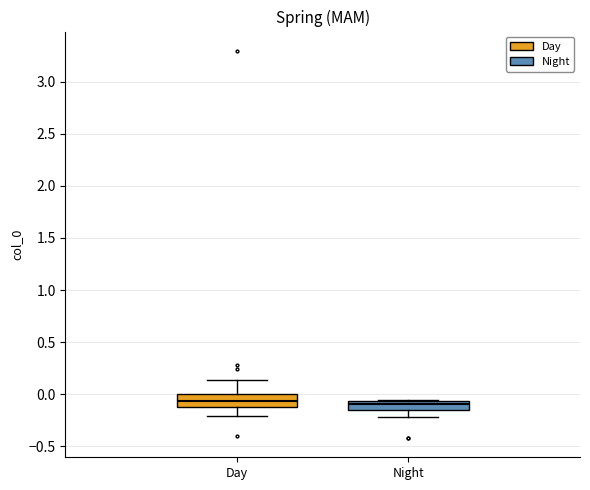

Reading left to right, read every box against the y-axis: the position of its median line, the range the box covers, and the ends of its whiskers. The values are not printed on the chart, so give them approximately, as read against the axis.

Day: median -0.05, box -0.10 to 0.00, whiskers -0.20 to 0.15
Night: median -0.10, box -0.15 to -0.05, whiskers -0.20 to -0.05